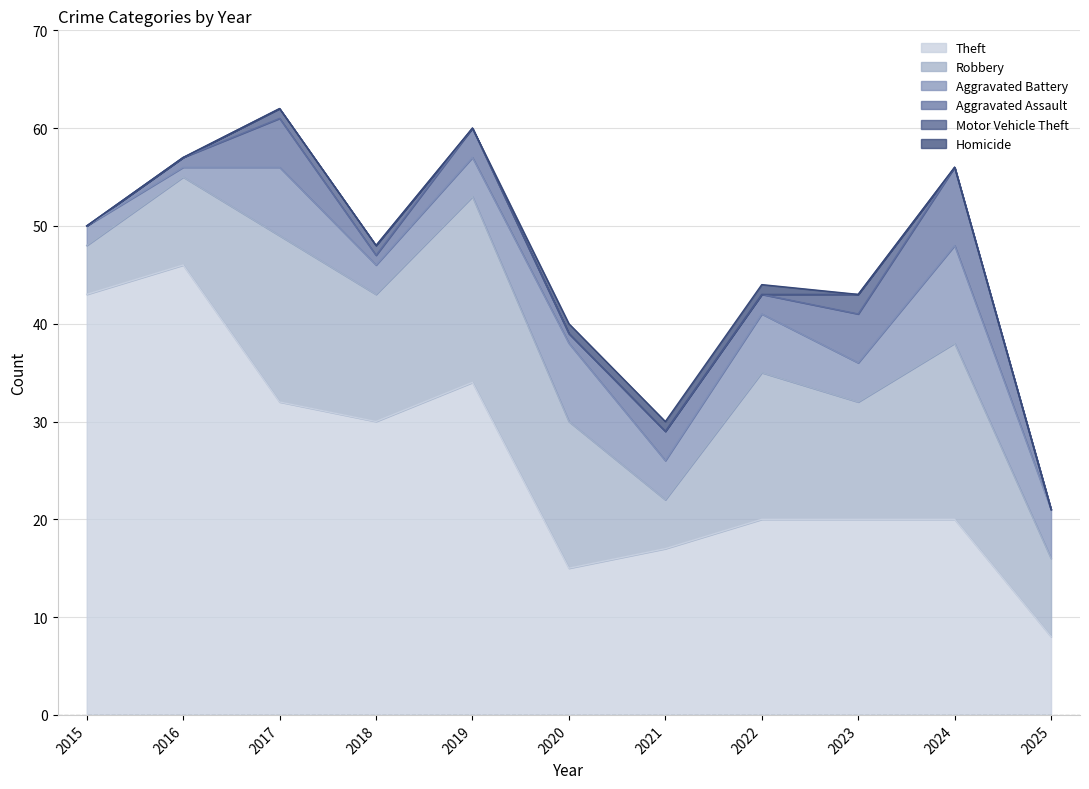

What is the sum of the Aggravated Assault values at 2019 and 2017?

8